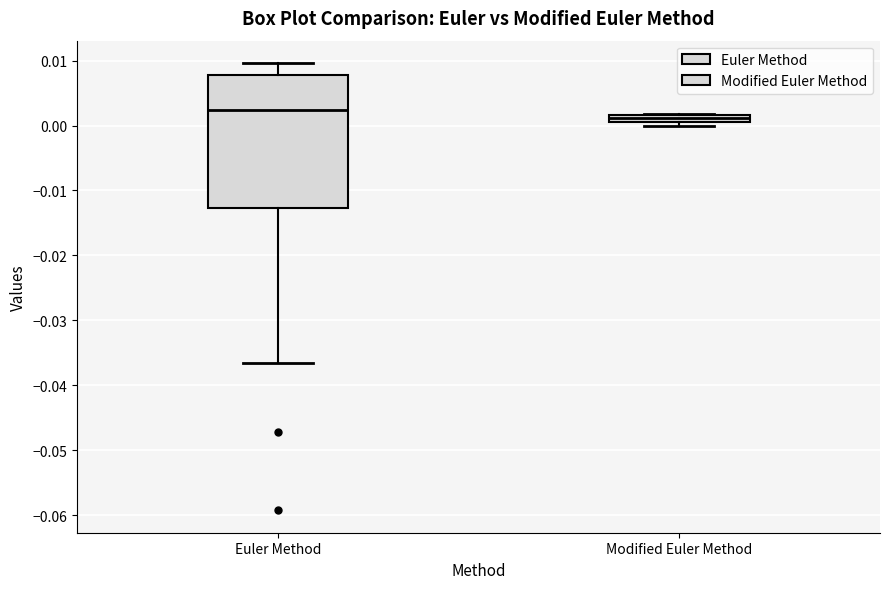

Which box has the lowest median line?

Modified Euler Method